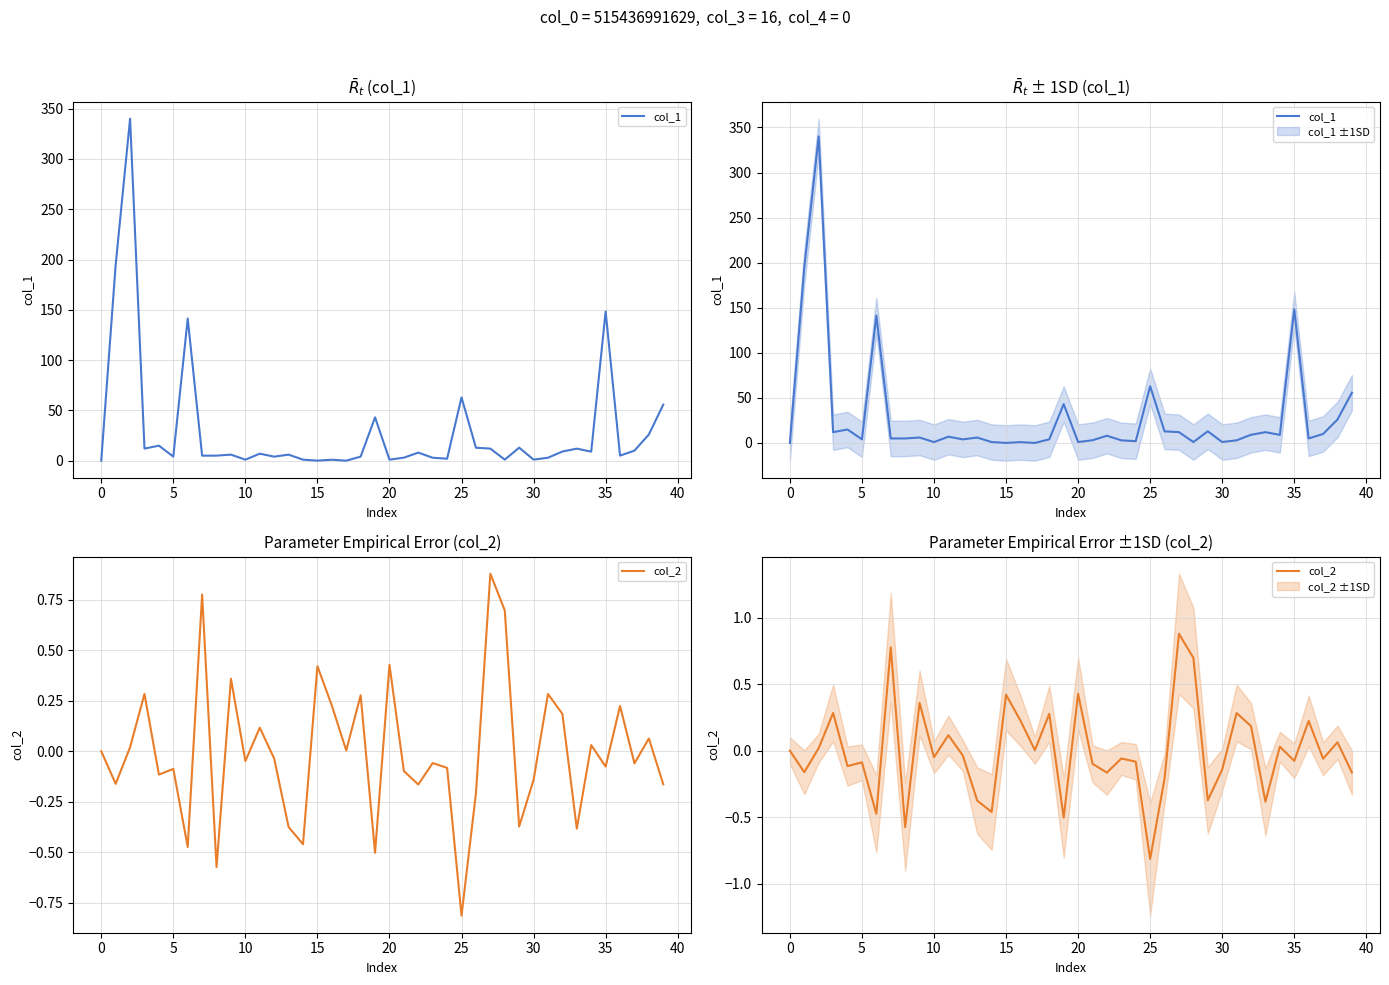

At which label does col_2 reach its minimum?

25